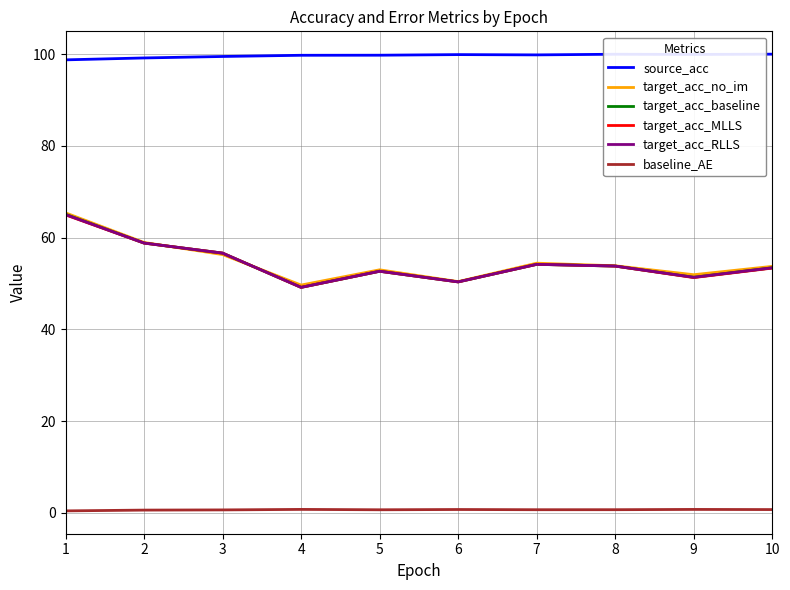

At which category is the sum across all series the highest?

1